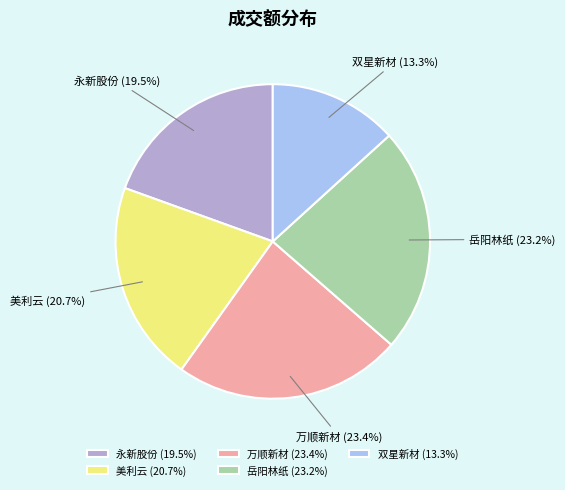

To the nearest percent, what is the combined percentage of 美利云 and 永新股份?

40%